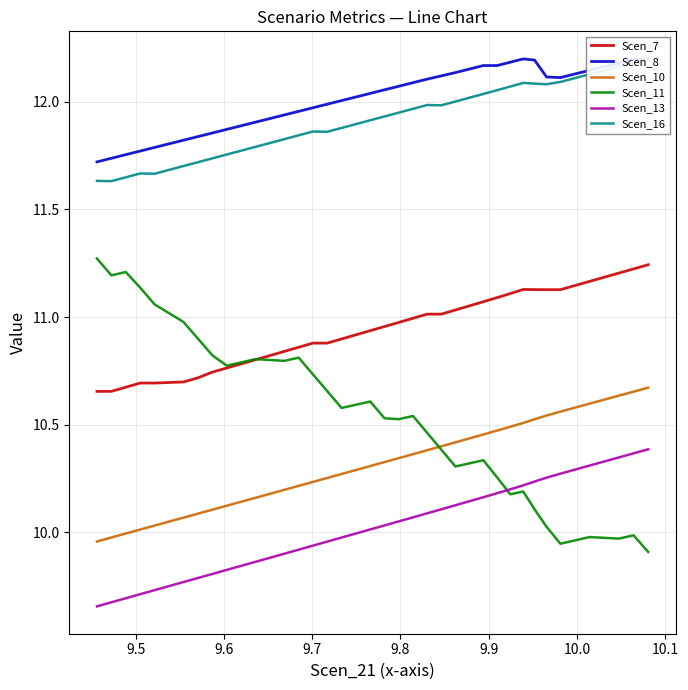

What is the sum of all Scen_16 values?

464.9